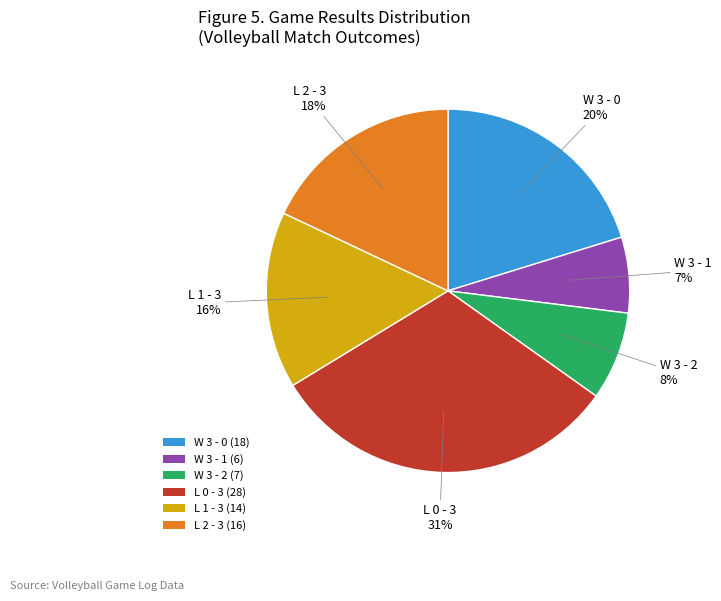

To the nearest percent, what is the average slice percentage?

17%